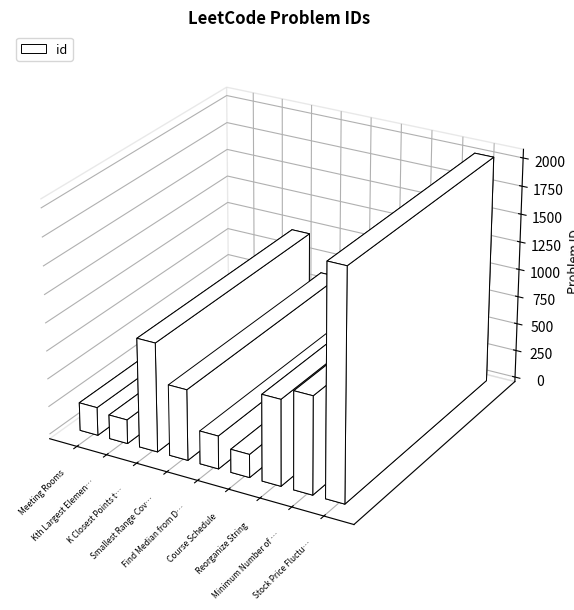

Are the bars grouped side by side (vs. stacked)?

No